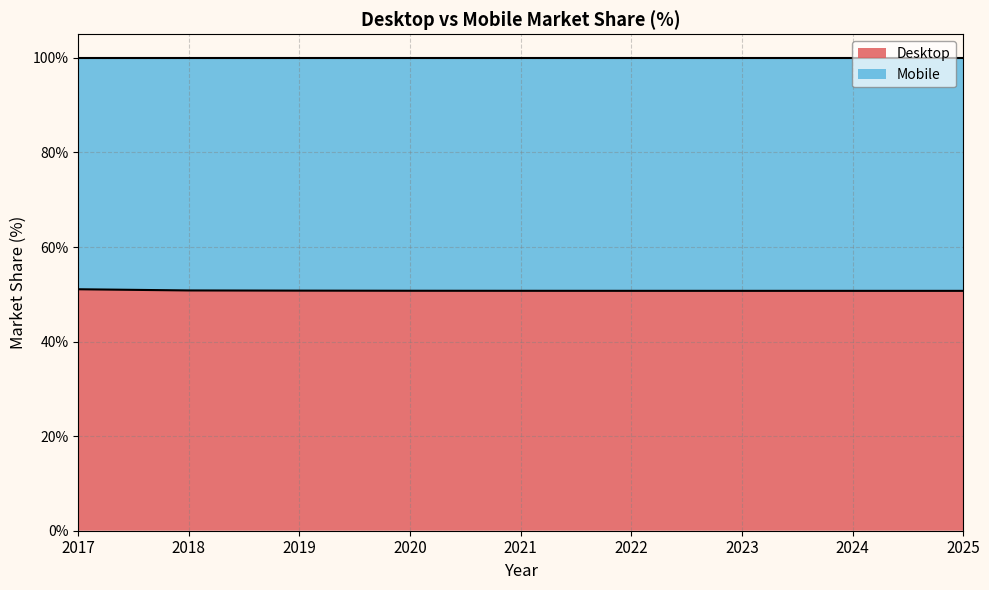

True or false: there are more than 0 points higher than both neighbors.

False